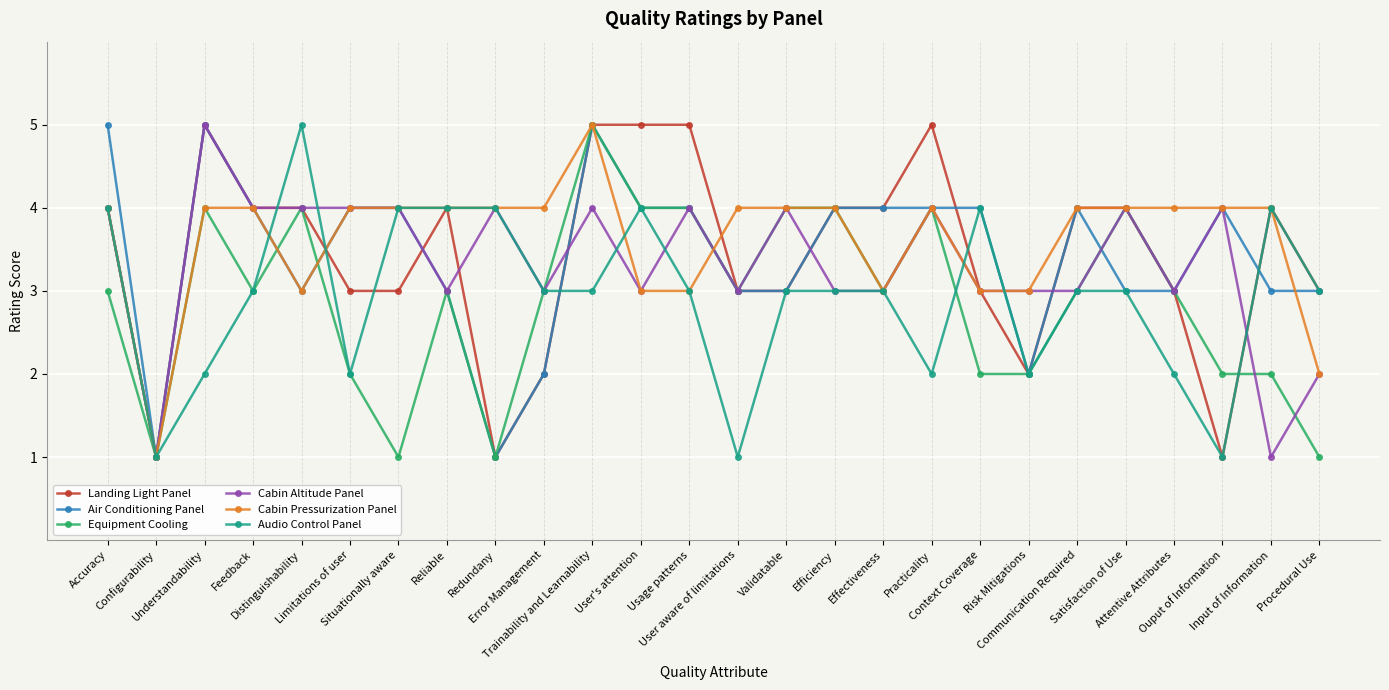

What is the sum of all Air Conditioning Panel values?

89